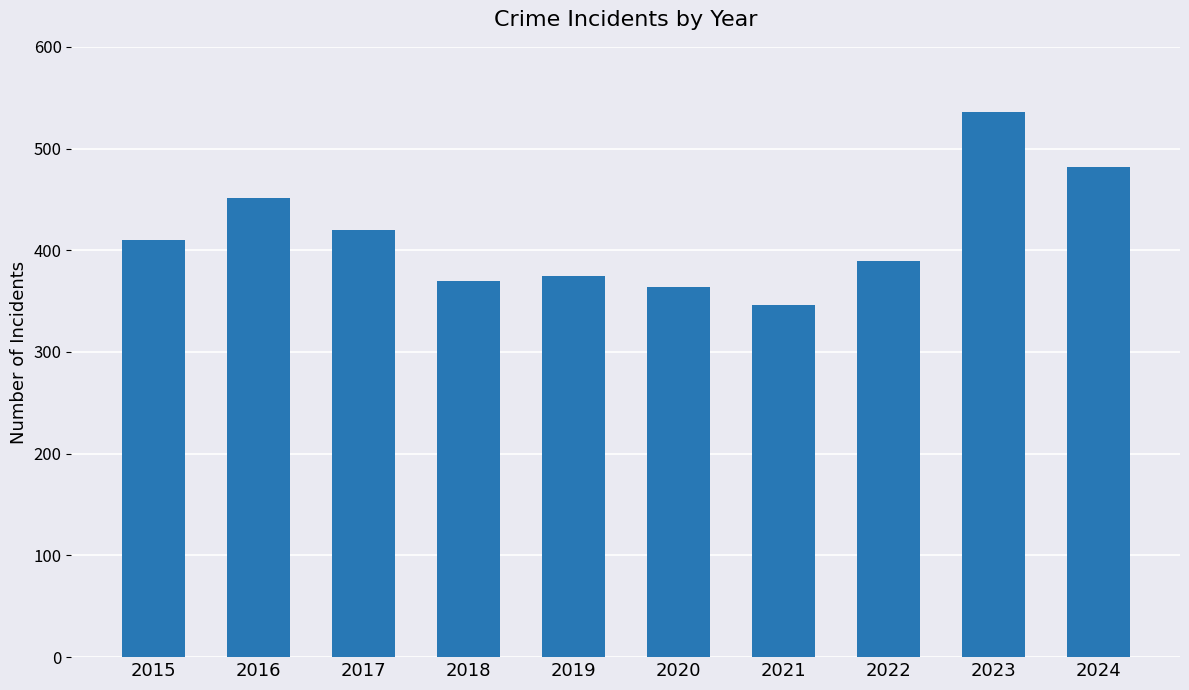

Which has a higher value, 2017 or 2020?

2017